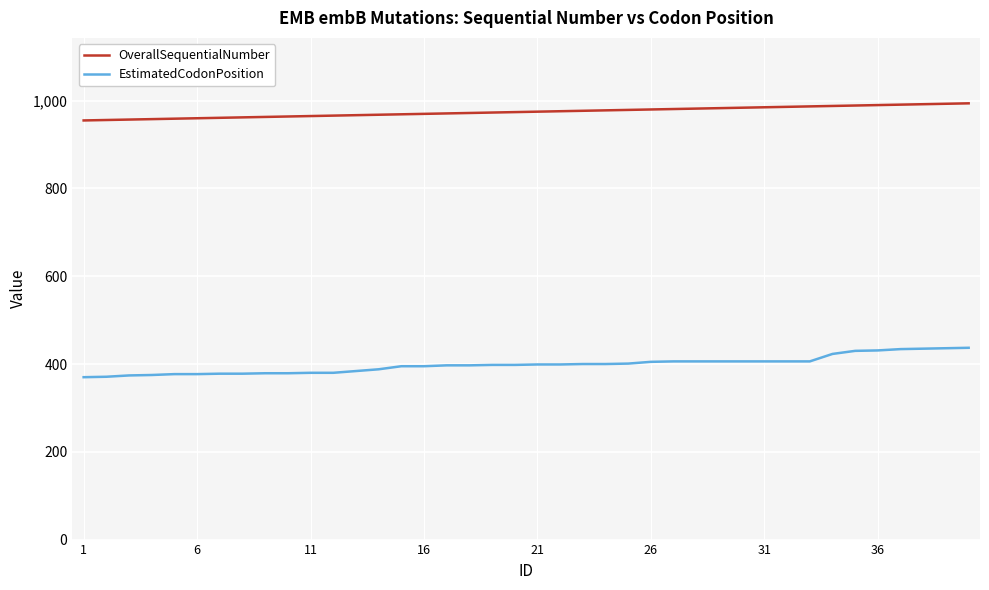

Which series has the largest range (max minus min)?

EstimatedCodonPosition